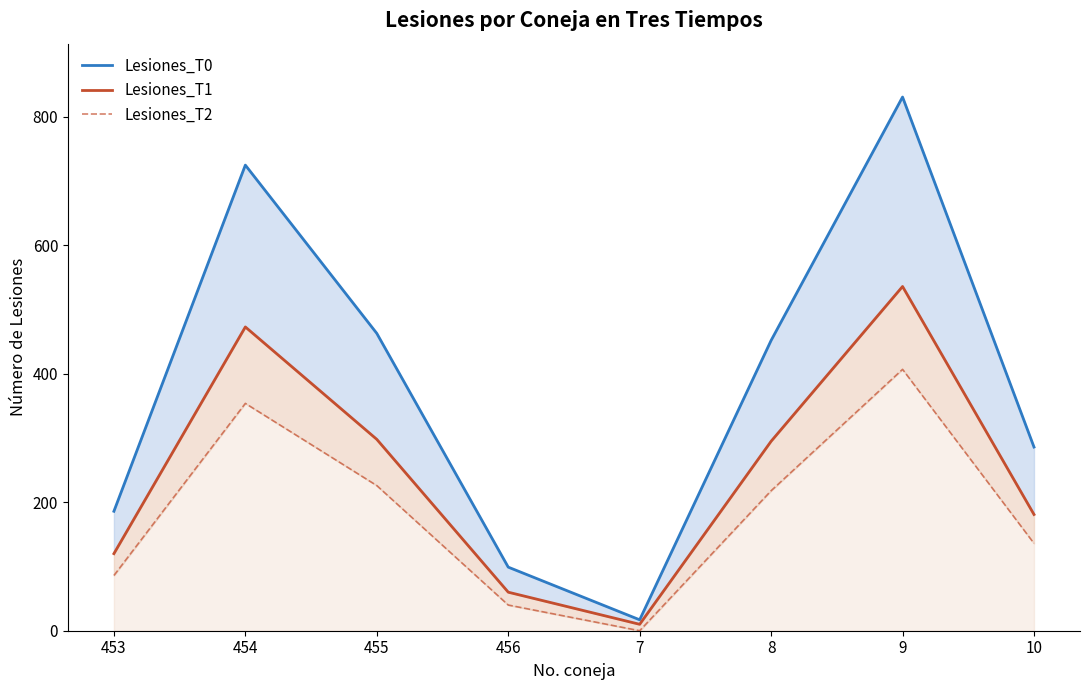

Reading left to right, list all the values displayed in this chart.

Lesiones_T0: 186	725	463	99	17	452	831	286
Lesiones_T1: 120	473	298	60	10	295	536	181
Lesiones_T2: 86	354	226	40	0	218	407	136